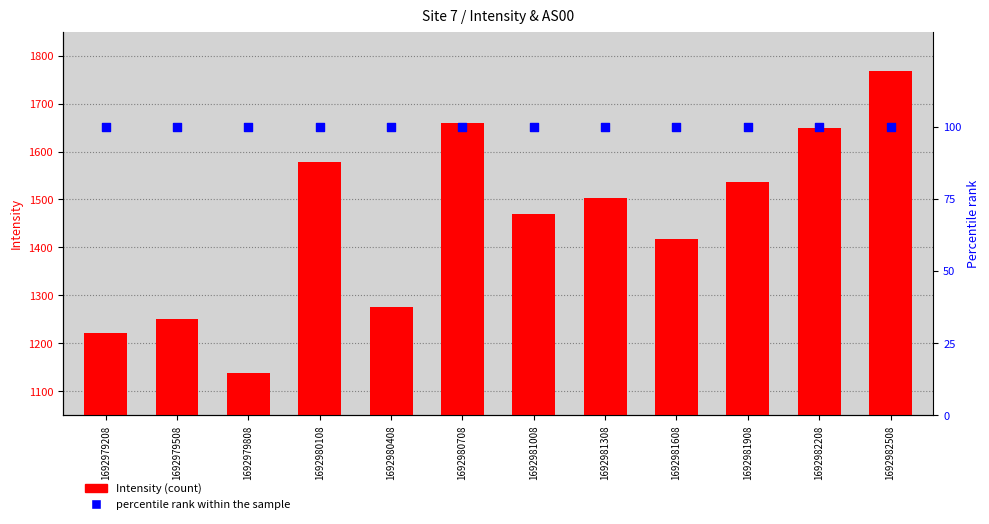

At which category is the sum across all series the highest?

1692982508